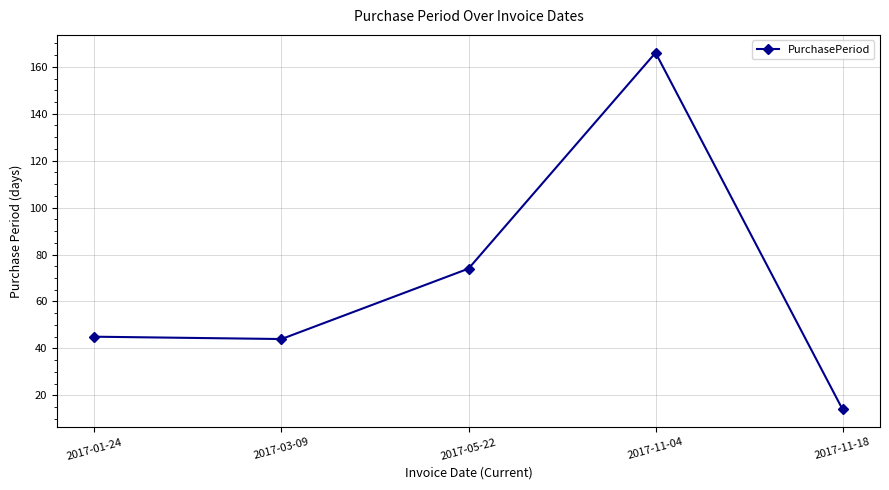

True or false: the data shows 20 at 2017-11-18.

False